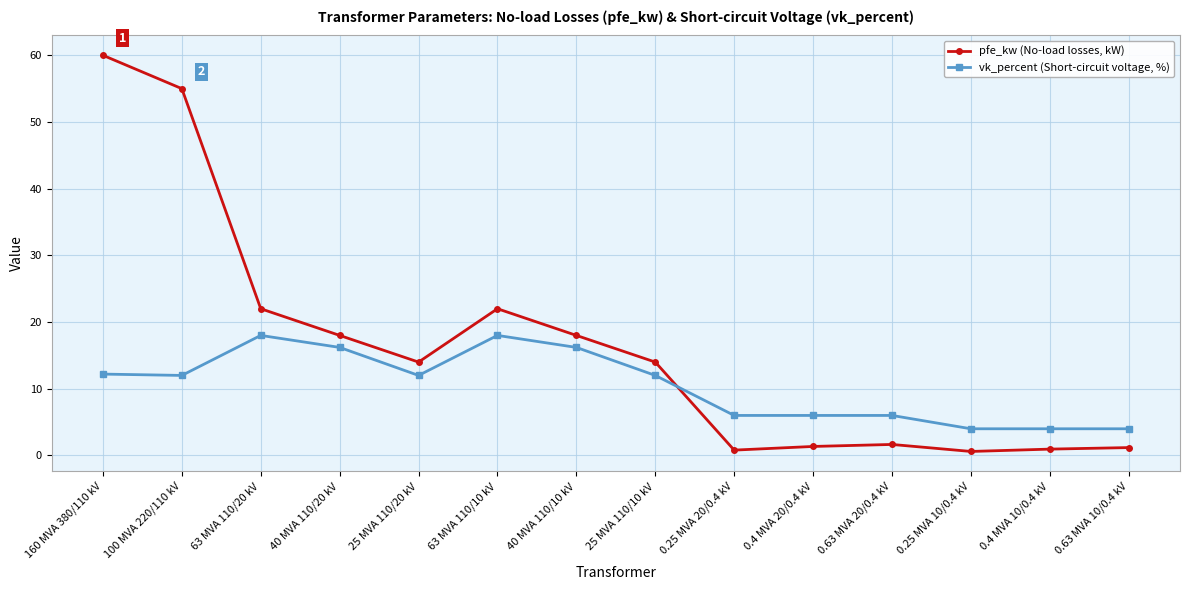

Is the value of pfe_kw (No-load losses, kW) at 100 MVA 220/110 kV greater than the value of vk_percent (Short-circuit voltage, %) at 0.63 MVA 20/0.4 kV?

Yes